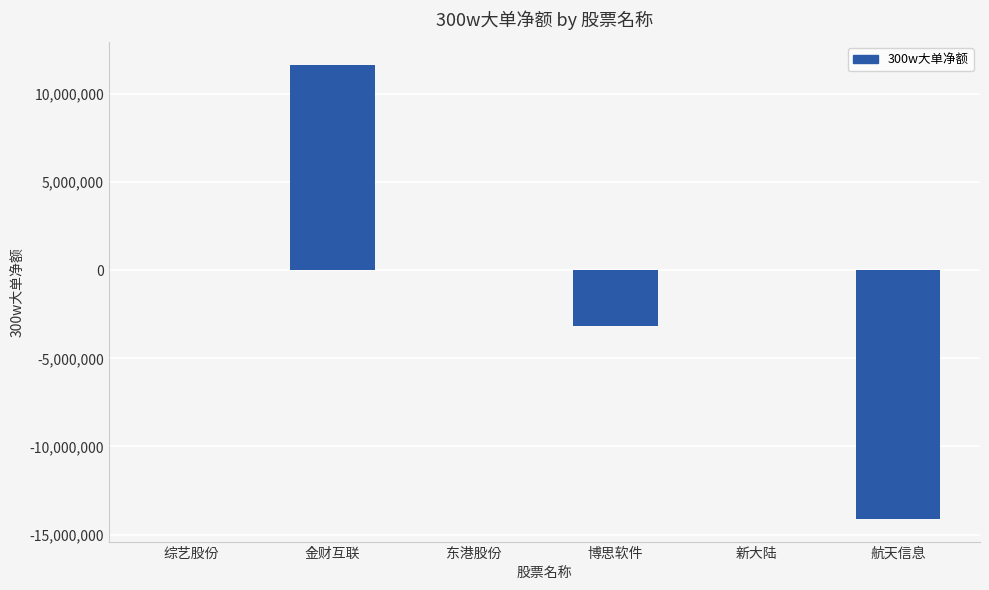

Is it true that the value at 东港股份 is 0?

True